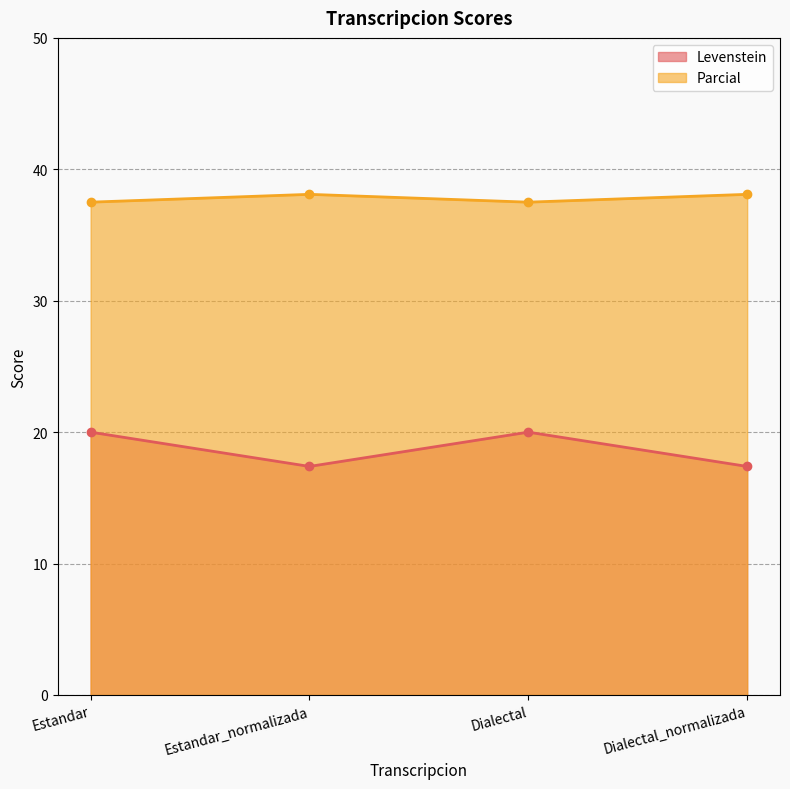

Reading left to right, transcribe all the data shown in this chart.

Levenstein: 20.0	17.4	20.0	17.4
Parcial: 37.5	38.1	37.5	38.1